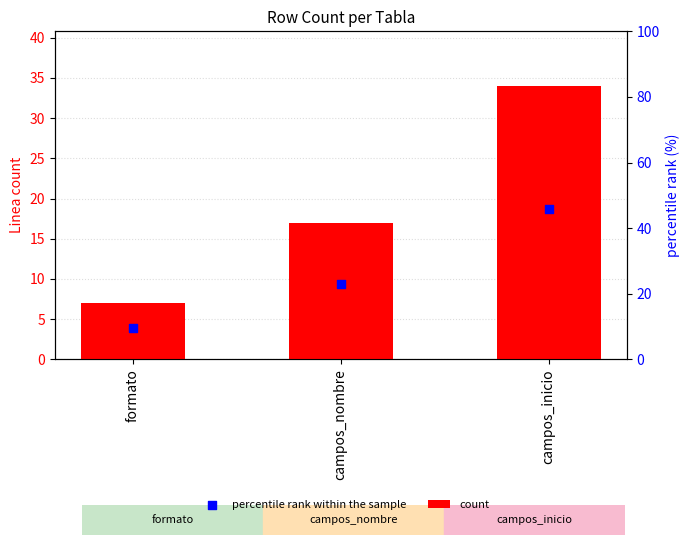

At which category is the sum across all series the highest?

campos_inicio